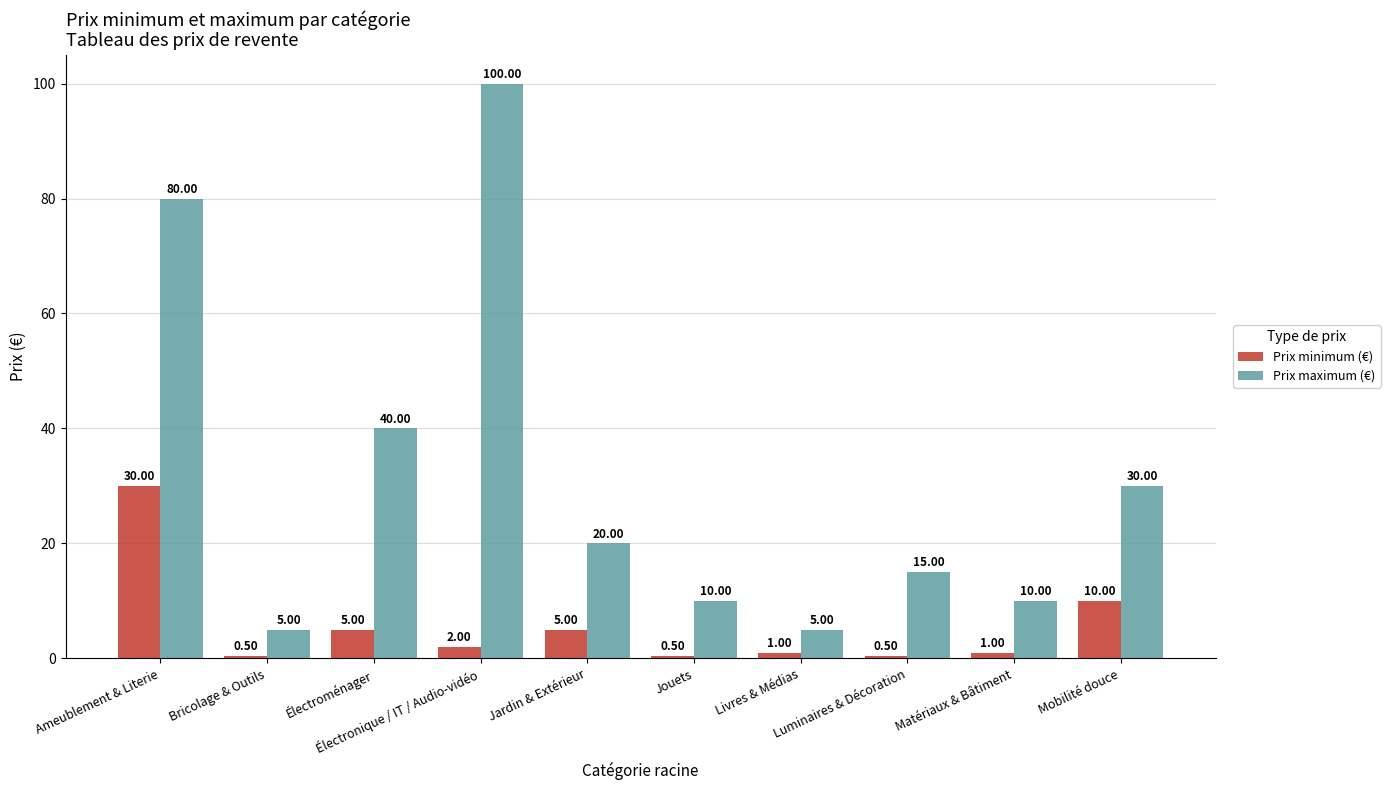

Between Jardin & Extérieur and Mobilité douce, which series saw the biggest shift?

Prix maximum (€)